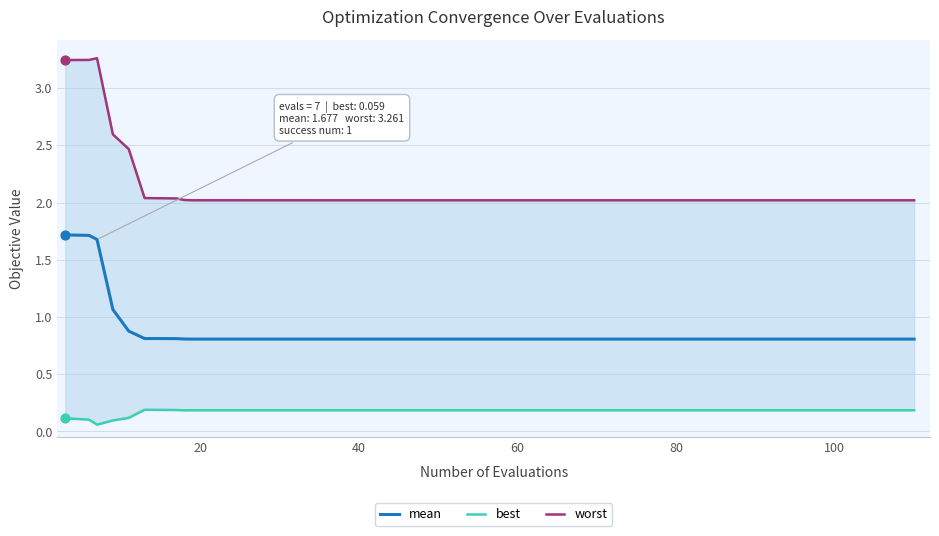

What is the minimum value for mean?

0.8